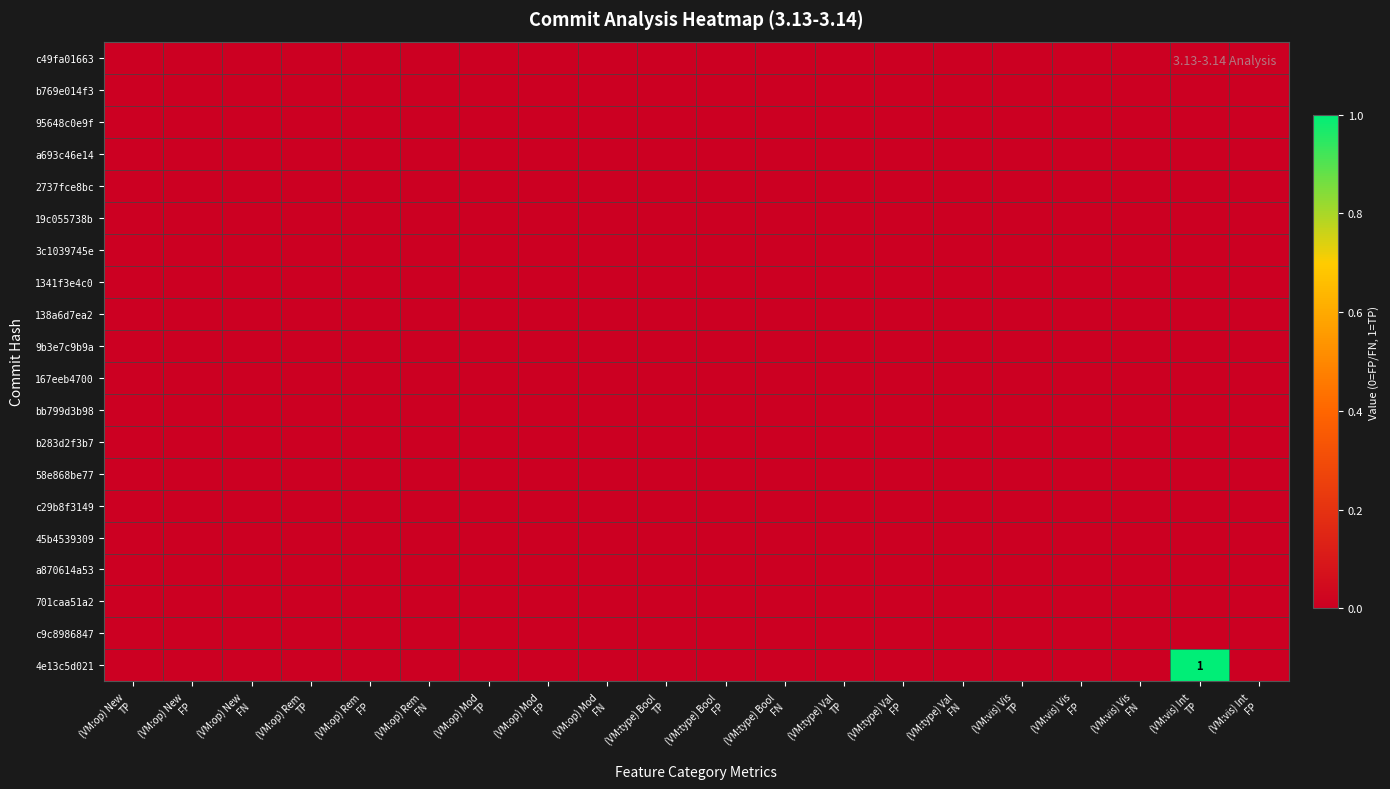

Which has a higher value, (VM:type) Val
FN or (VM:op) New
TP?

(VM:type) Val
FN